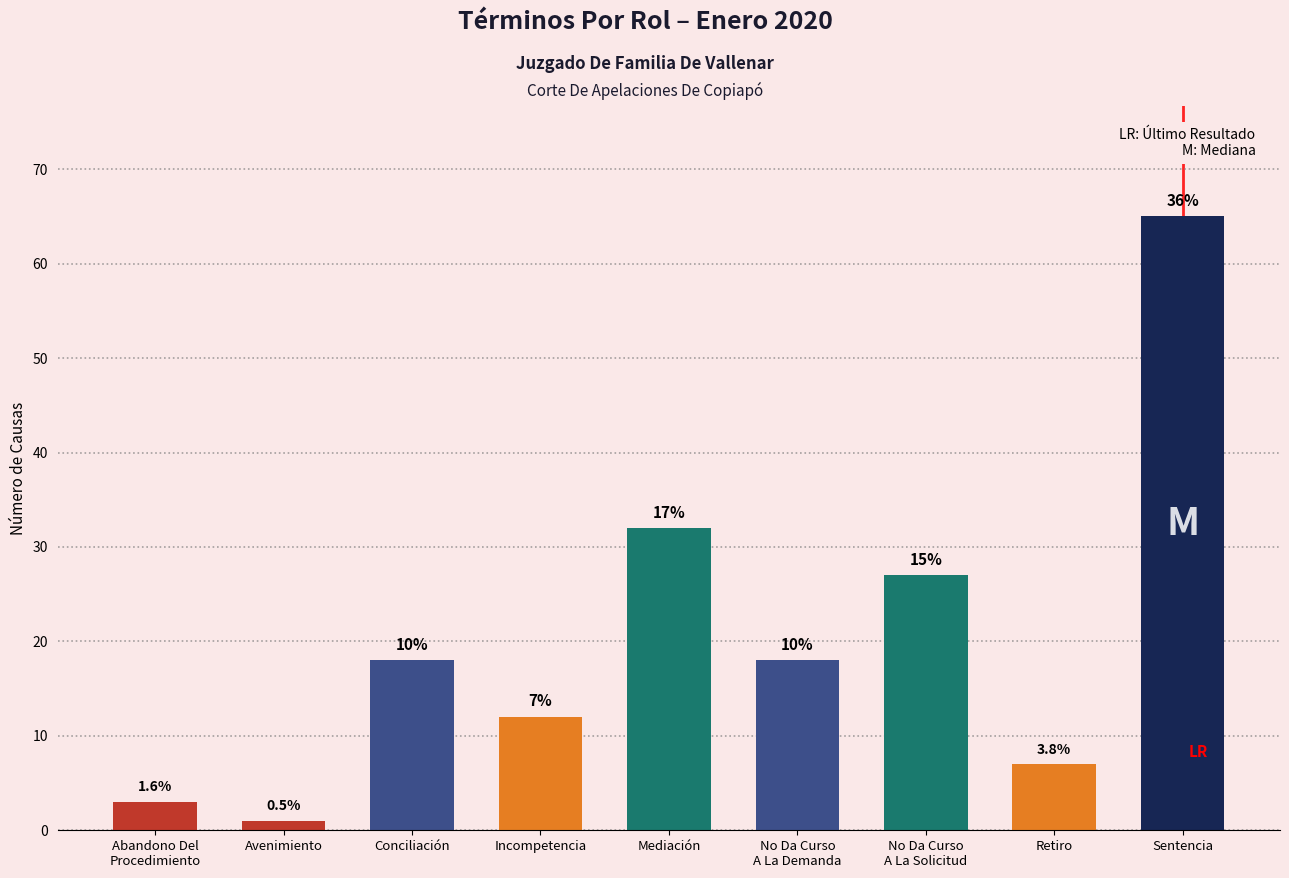

Where is the data nearest to the value 33?

Mediación